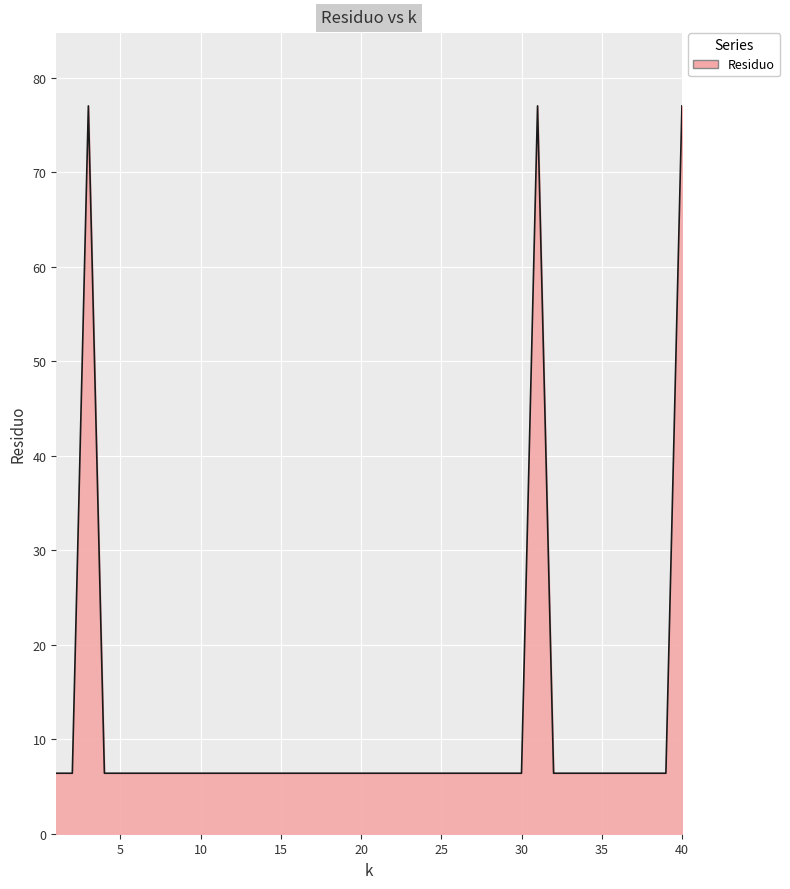

What is the greatest value displayed?

77.0